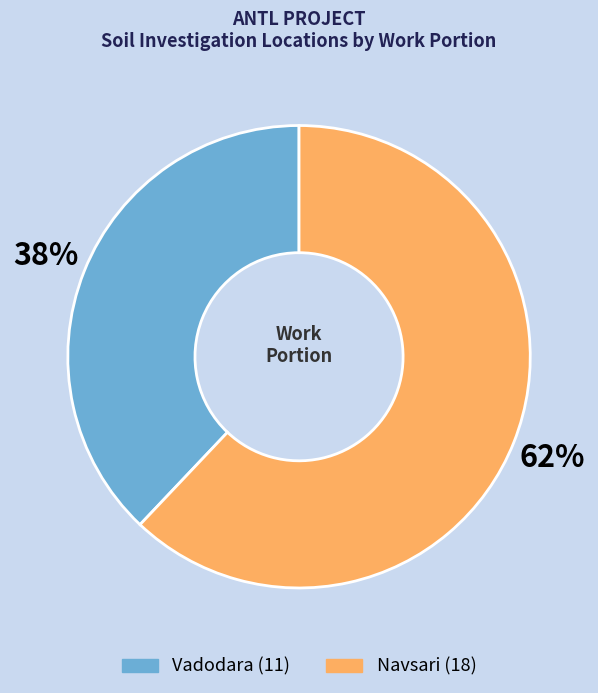

Is it true that Vadodara is 31% of the pie?

False